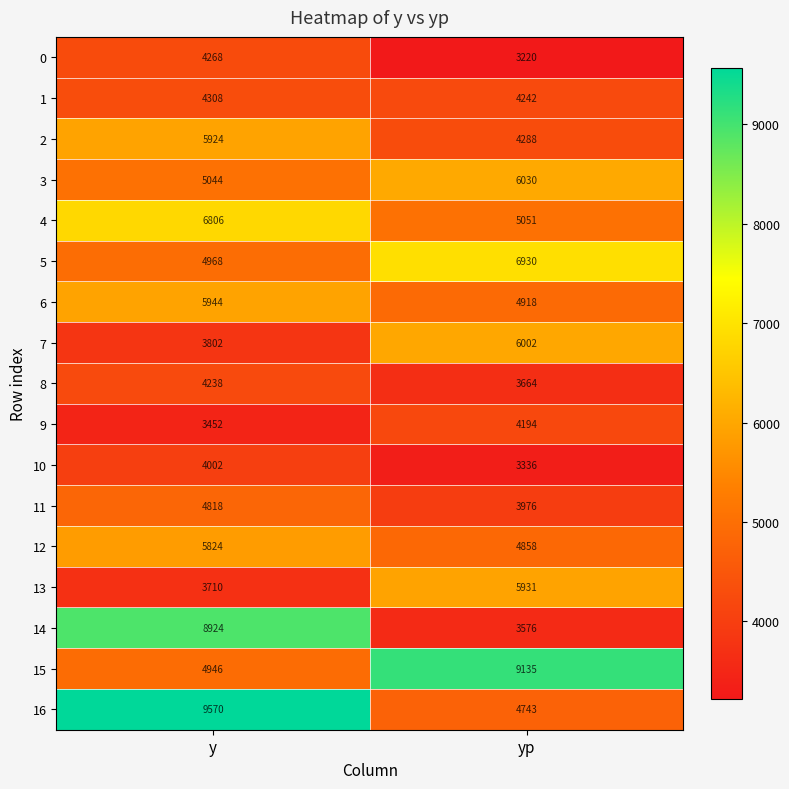

The value of 14 at y is 2617. True or false?

False